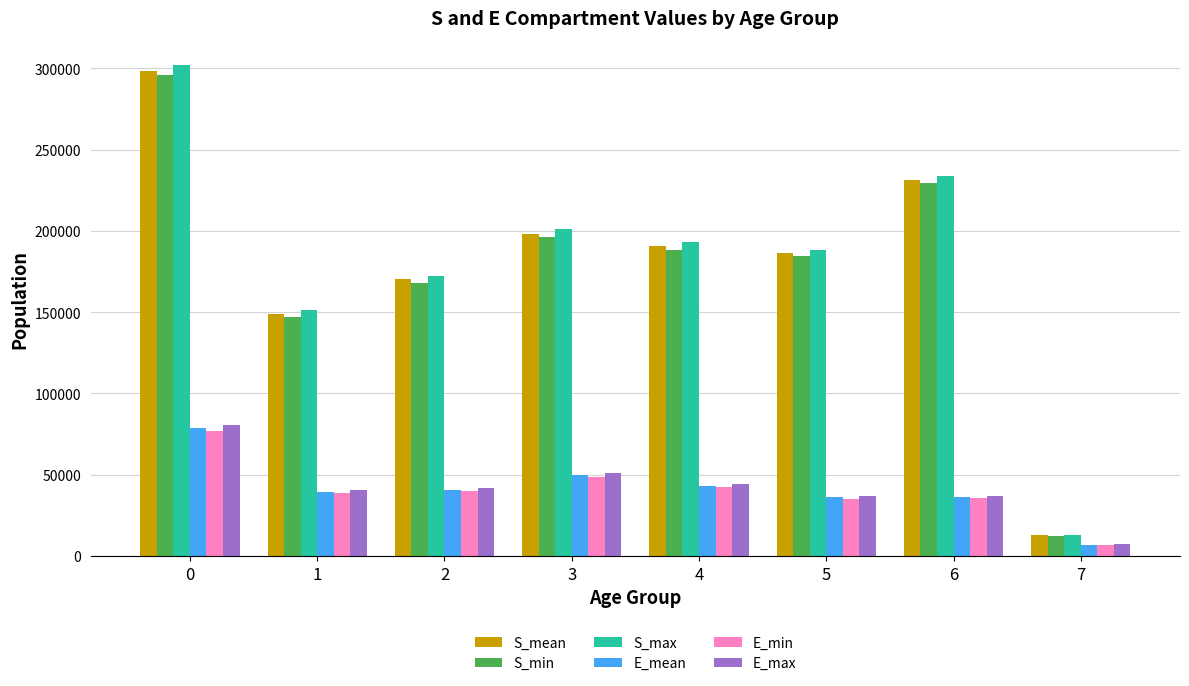

Which series has the largest range (max minus min)?

S_max